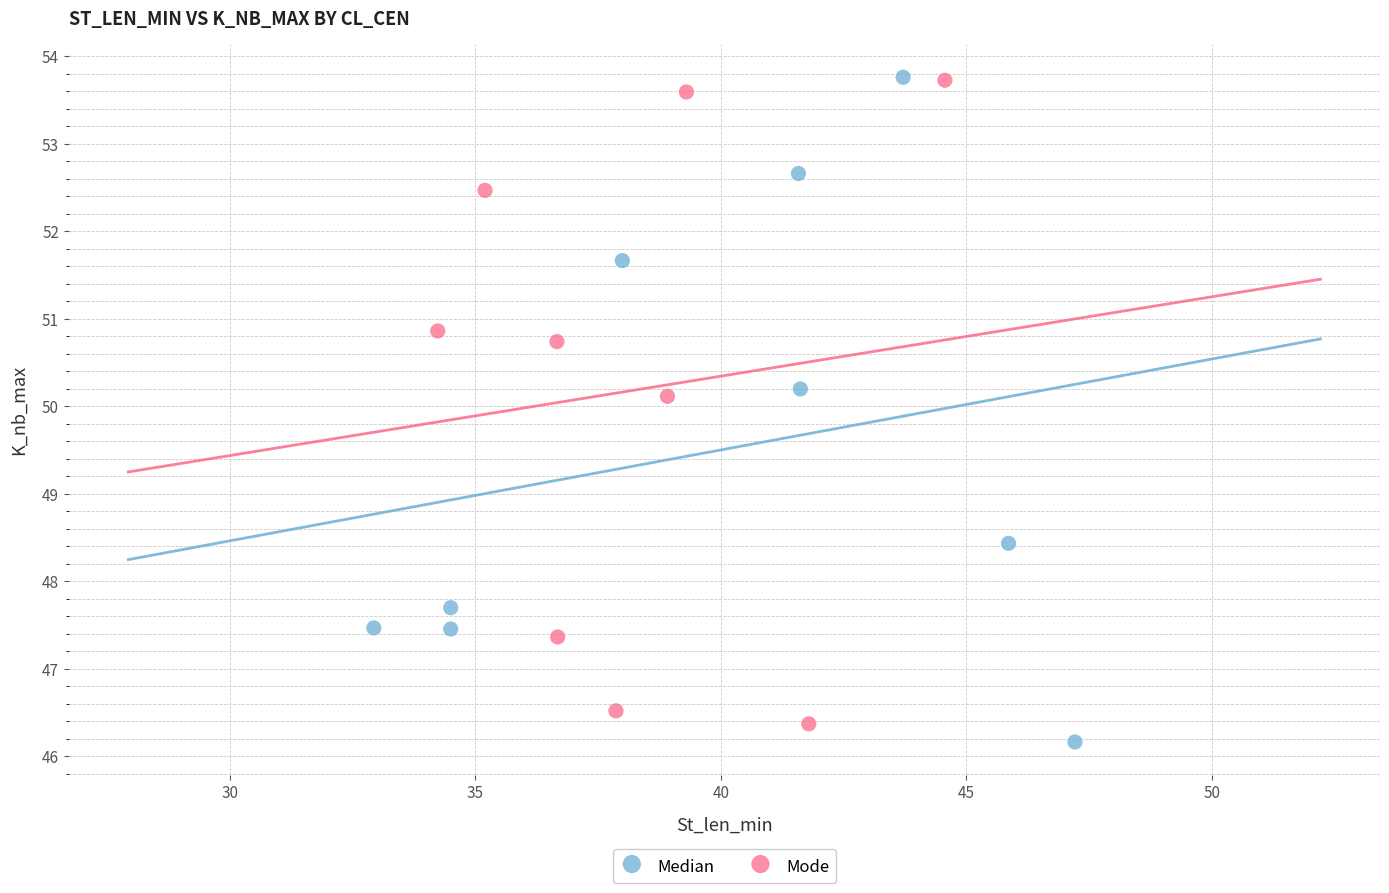

What are all the series names shown in the legend?

Median, Mode